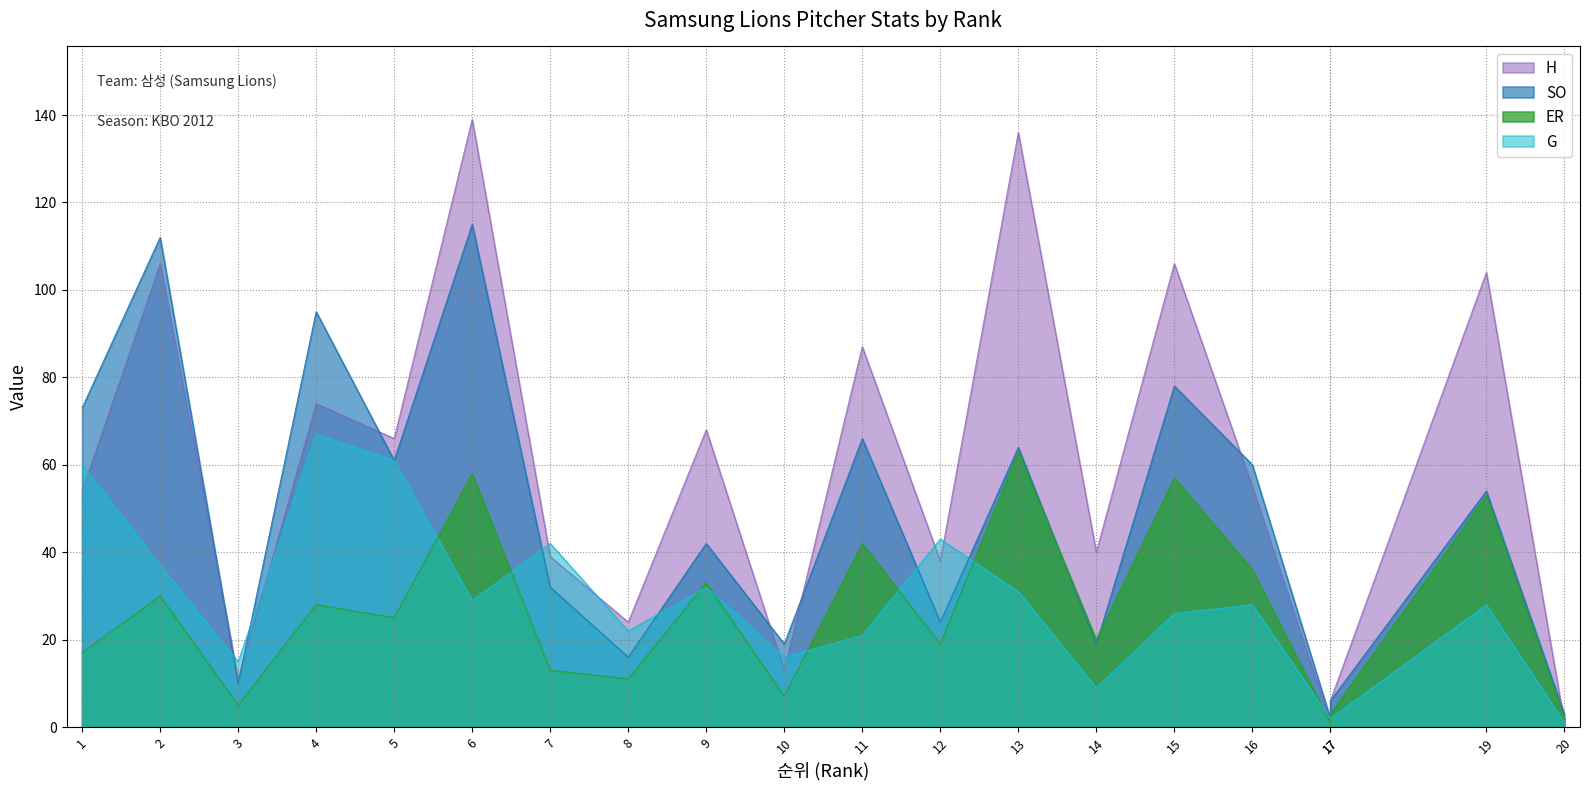

True or false: SO and ER cross at least once.

True